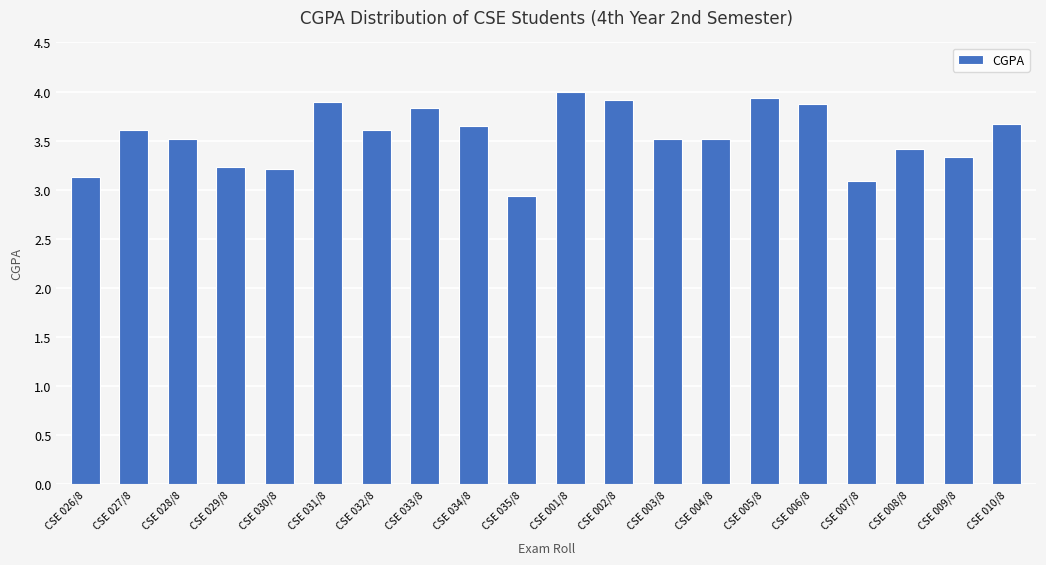

The chart shows a value of 6.3 at CSE 004/8. True or false?

False